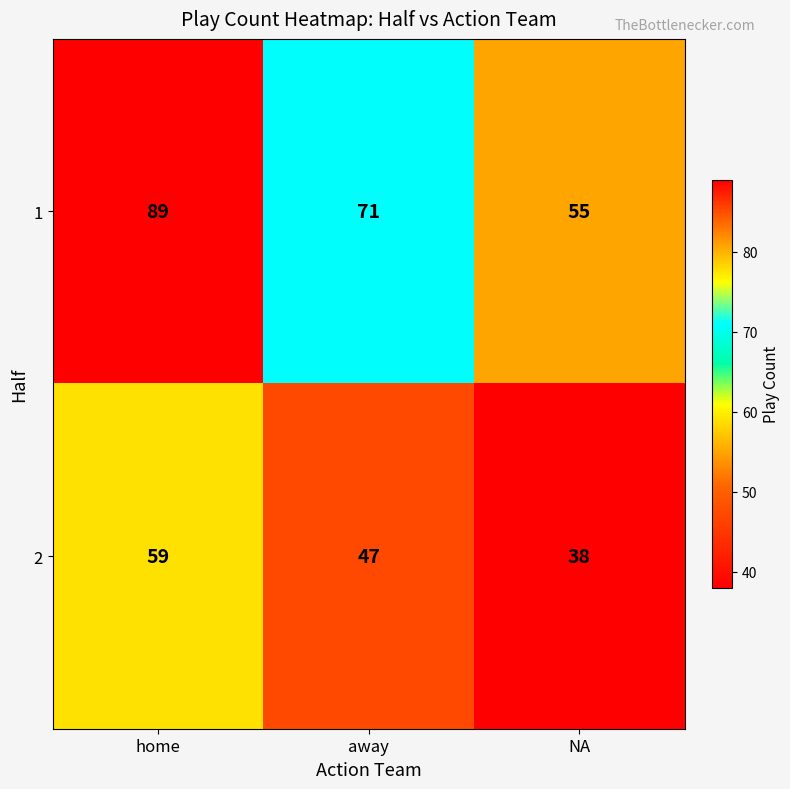

Reading right to left, extract all data points from this chart.

1: NA=55	away=71	home=89
2: NA=38	away=47	home=59